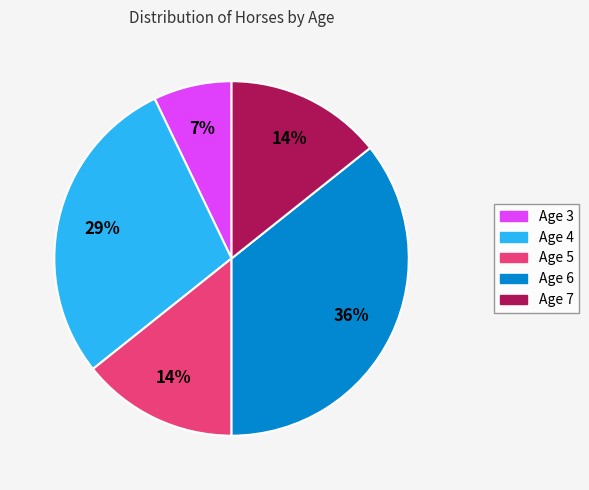

To the nearest percent, what is the difference between the largest and smallest slice percentages?

29%